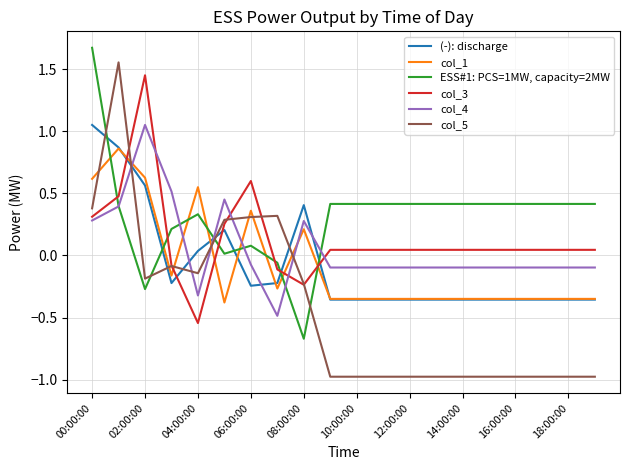

Rank the series by their maximum value, from highest to lowest.

ESS#1: PCS=1MW, capacity=2MW, col_5, col_3, col_4, (-): discharge, col_1